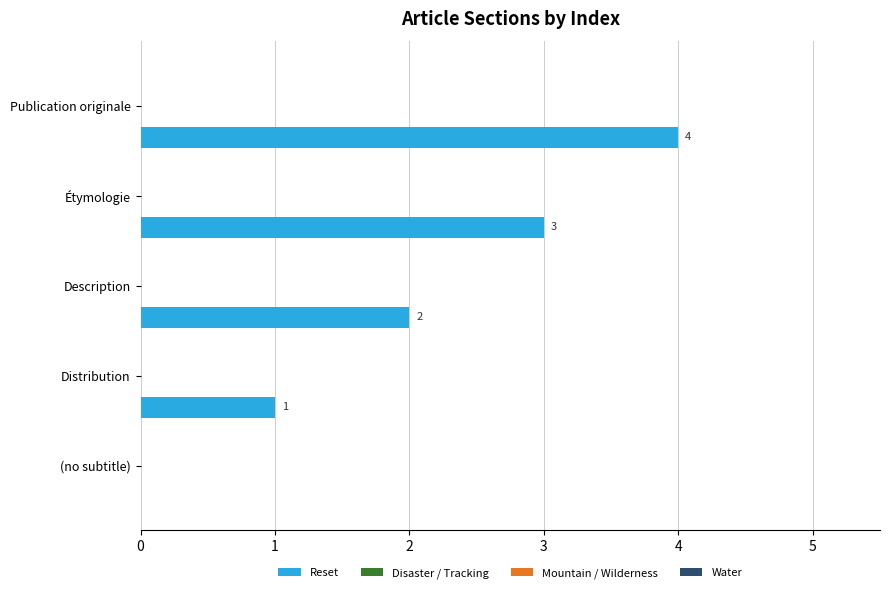

How many values are between 1 and 3?

3